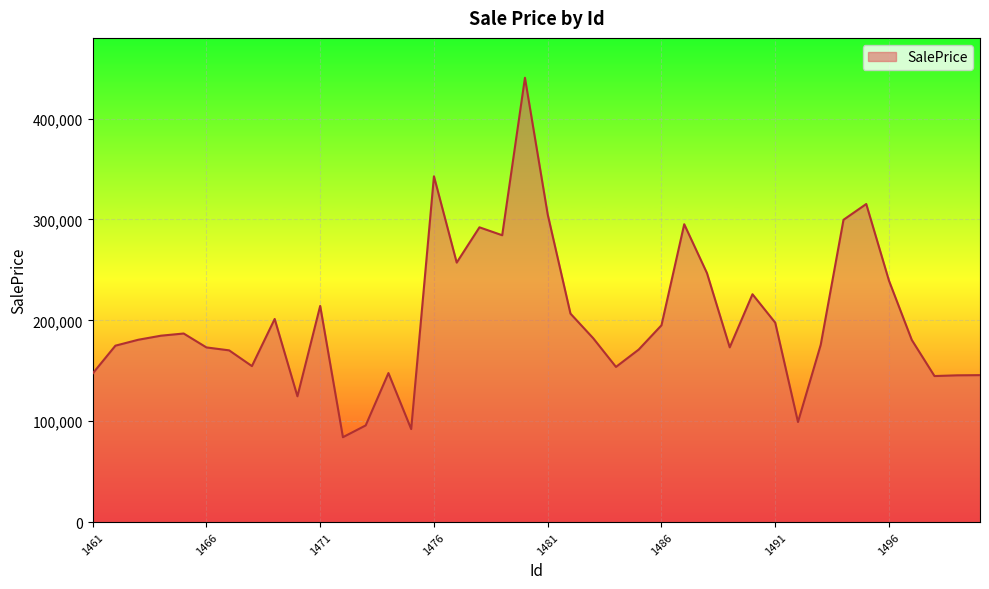

What is the greatest value displayed?

440443.7